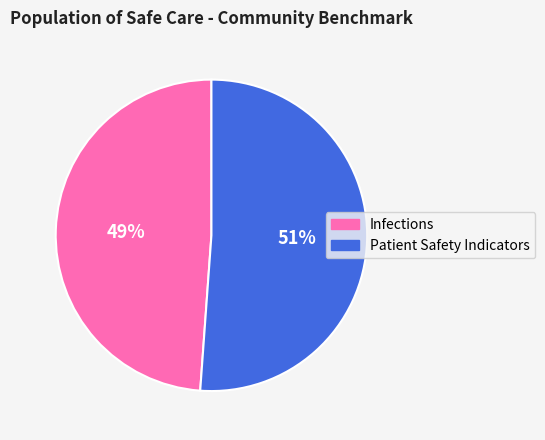

To the nearest percent, what percentage of the pie is Infections?

49%